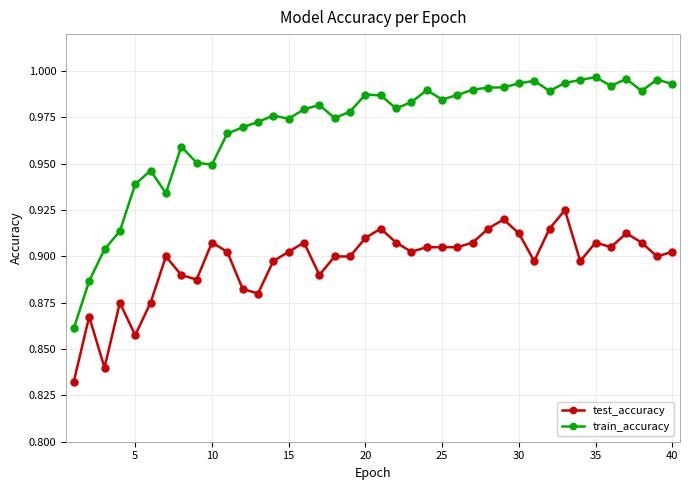

Rank the series by their average value, from highest to lowest.

train_accuracy, test_accuracy